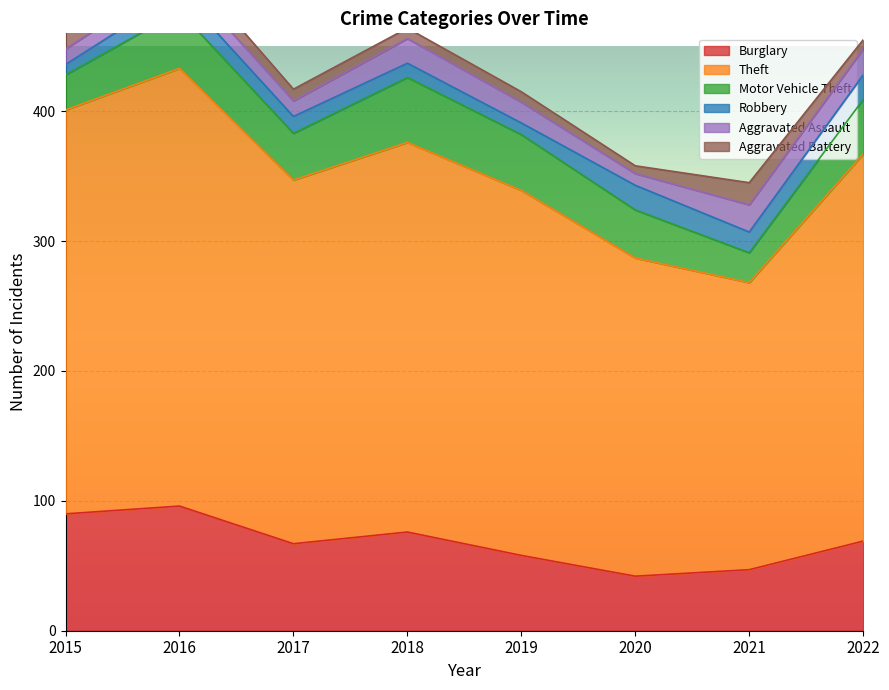

What is the value of the Aggravated Battery point at the 5th from the left?

8